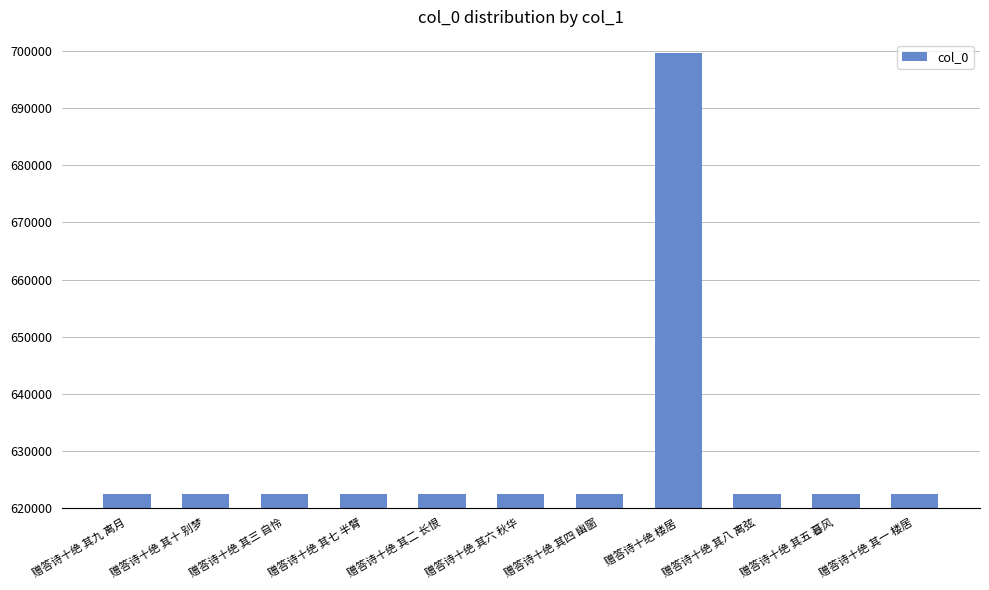

What is the maximum value shown in the chart?

699737